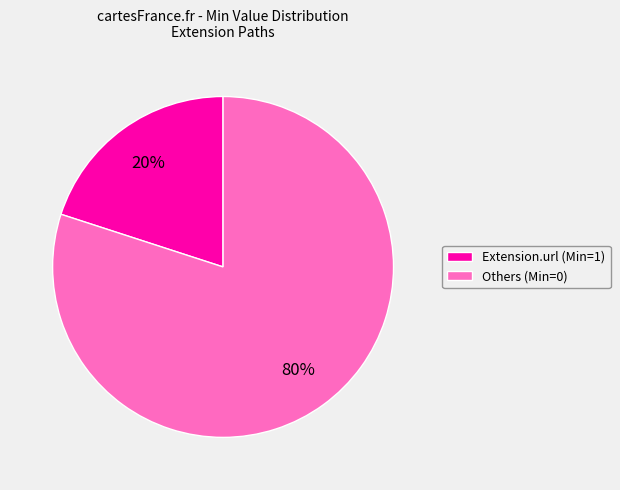

The Extension.url (Min=1) slice represents 34% of the pie. True or false?

False